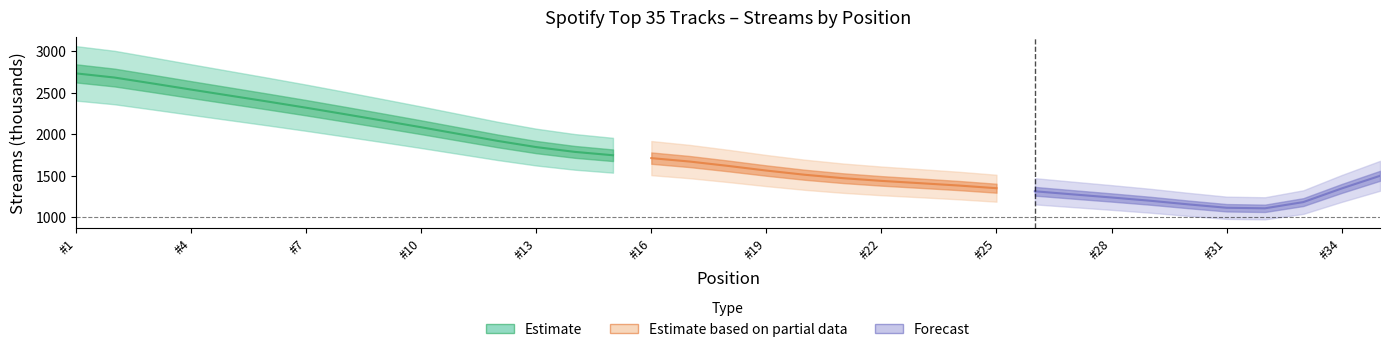

What is the difference between the values at 24 and 27?

113